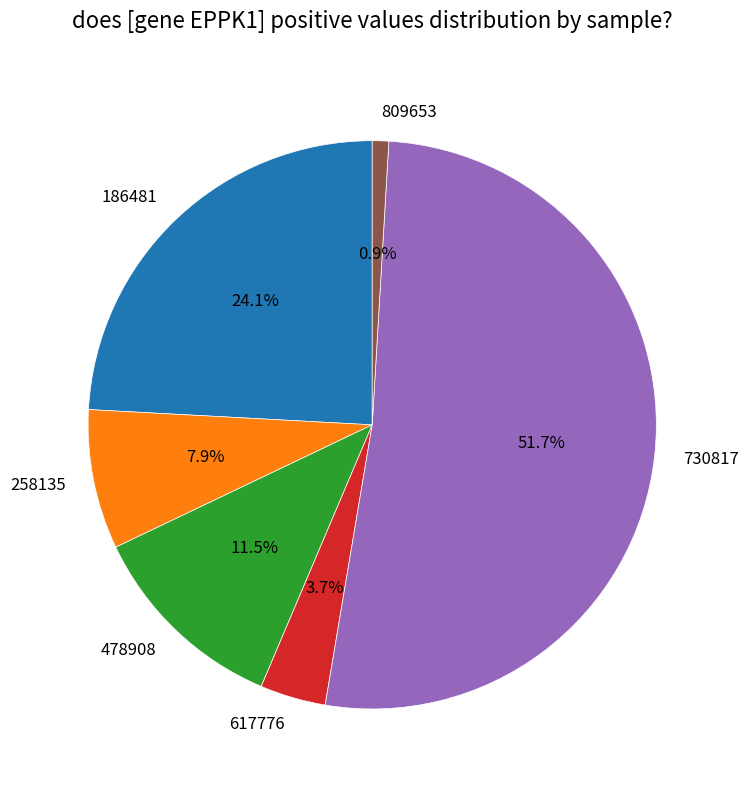

Count the number of slices in the pie.

6